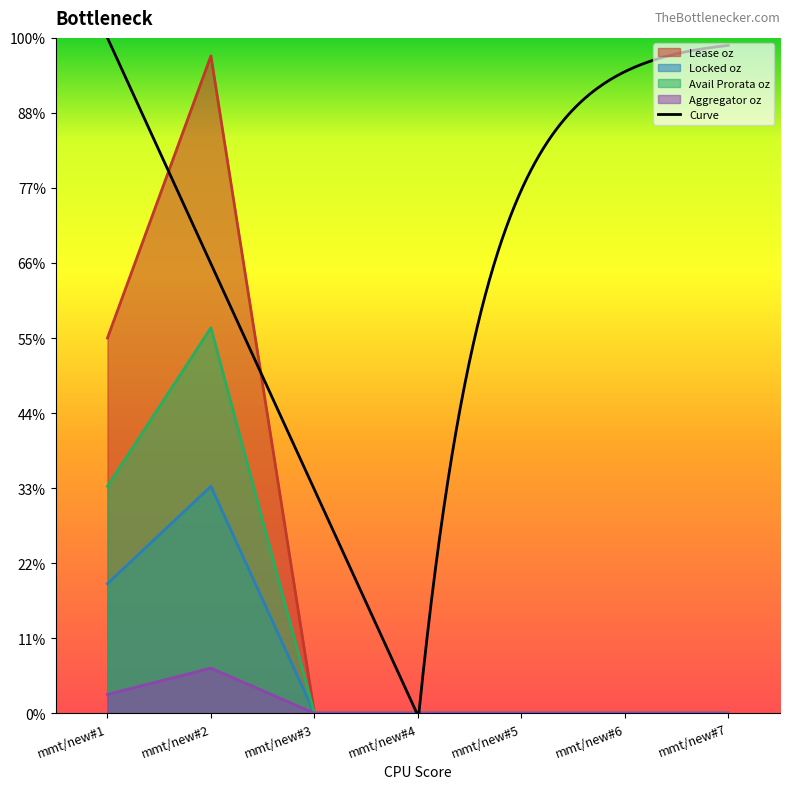

Which label corresponds to the largest value in the chart?

mmt/new#2